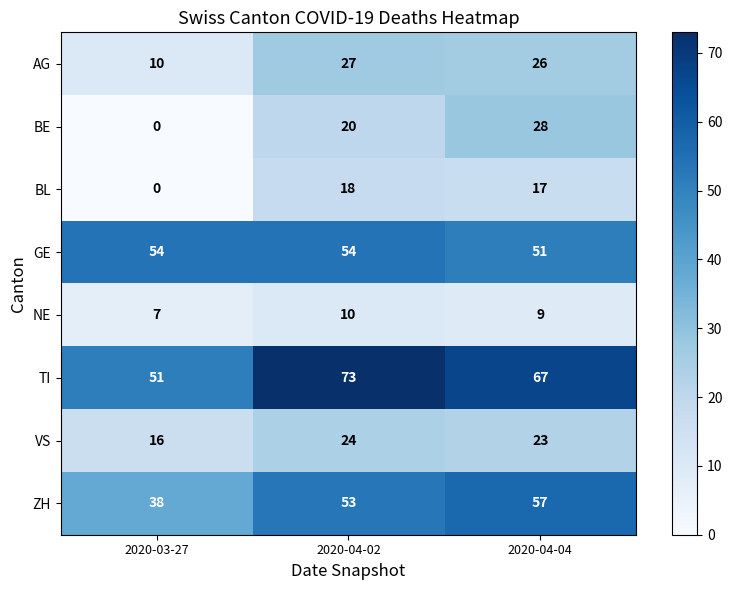

At which label is ZH closest to 47?

2020-04-02